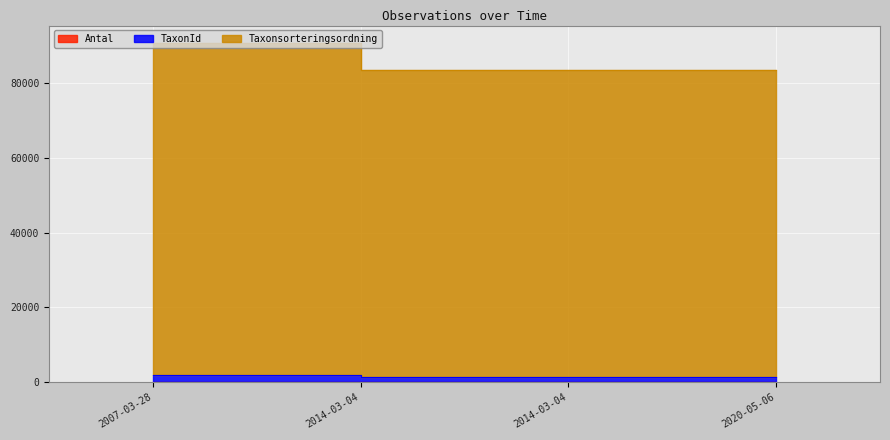

Which category has the highest value in the Taxonsorteringsordning series?

2007-03-28